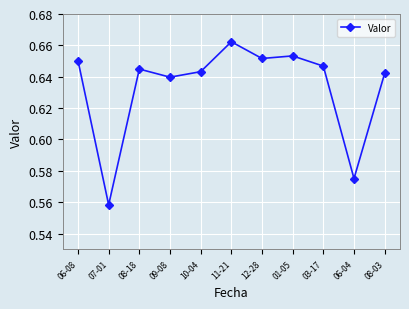

Which has a higher value, 11-21 or 12-28?

11-21